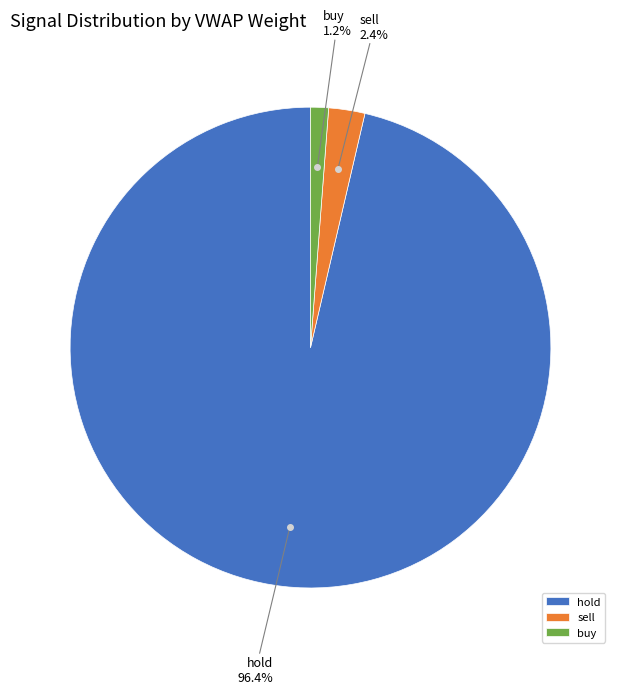

Rank the categories by value from lowest to highest.

buy, sell, hold